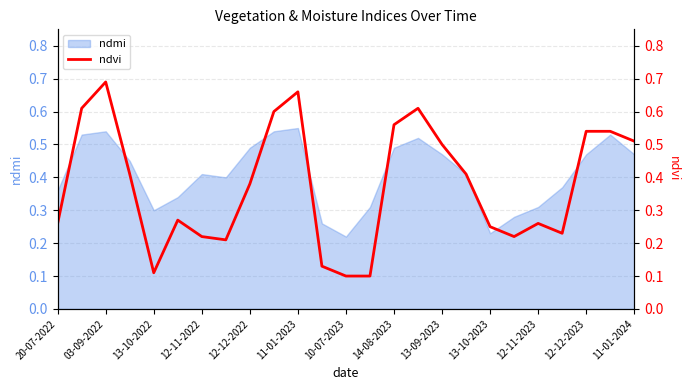

Is it true that the value at 12-12-2023 is 0.7?

False